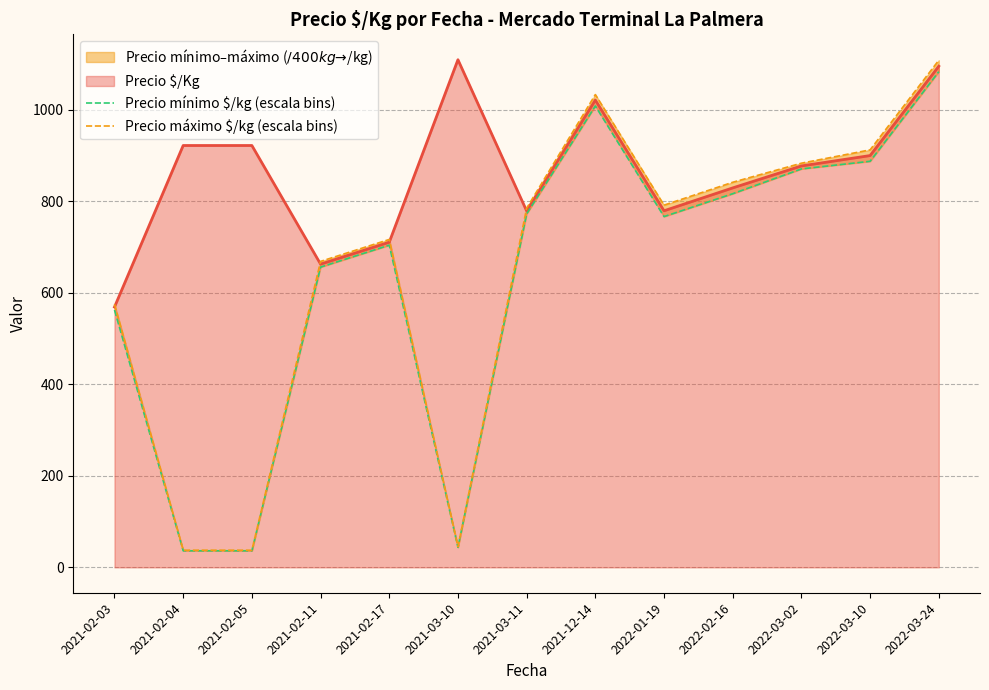

True or false: Precio mínimo $/kg (escala bins) has a value of 61.1 at 2021-02-05.

False